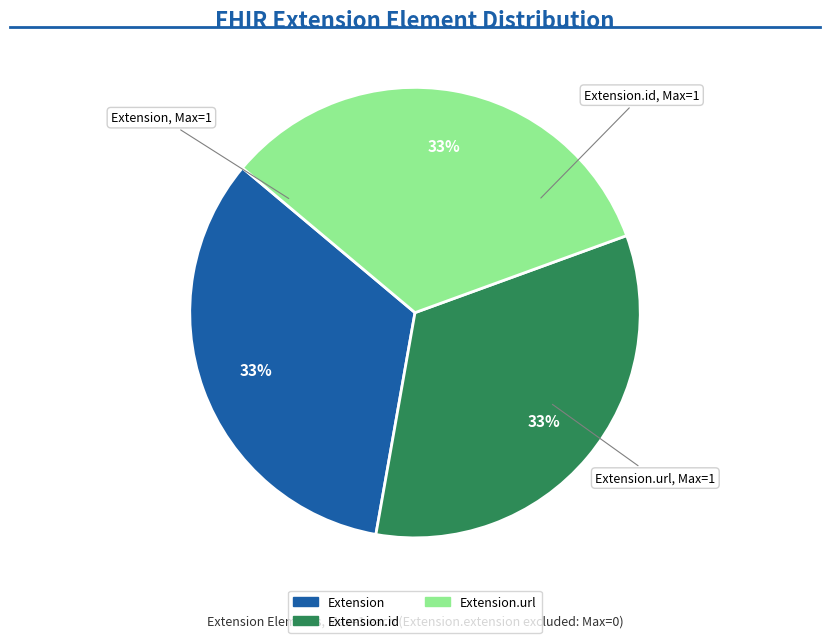

Does any single category account for the majority?

No